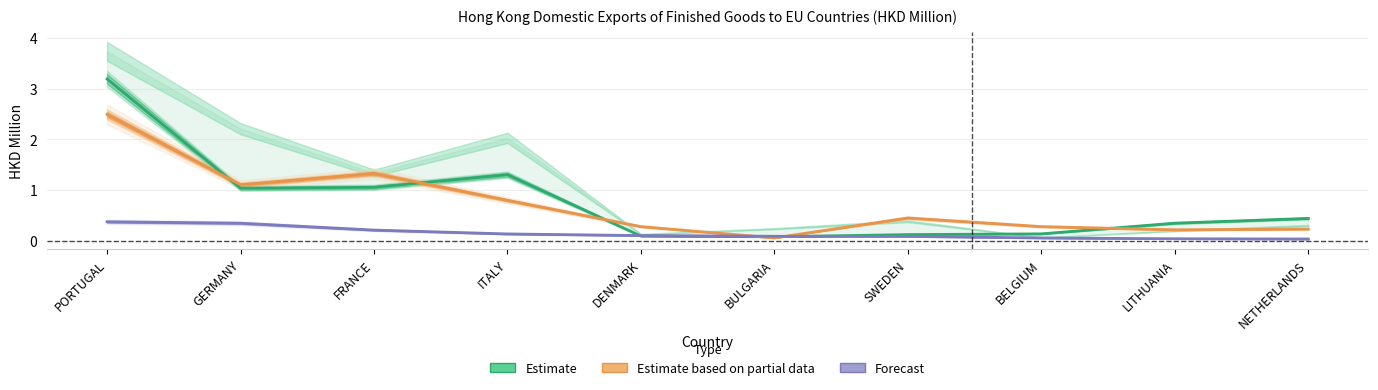

Read the Estimate based on partial data value at LITHUANIA.

0.2